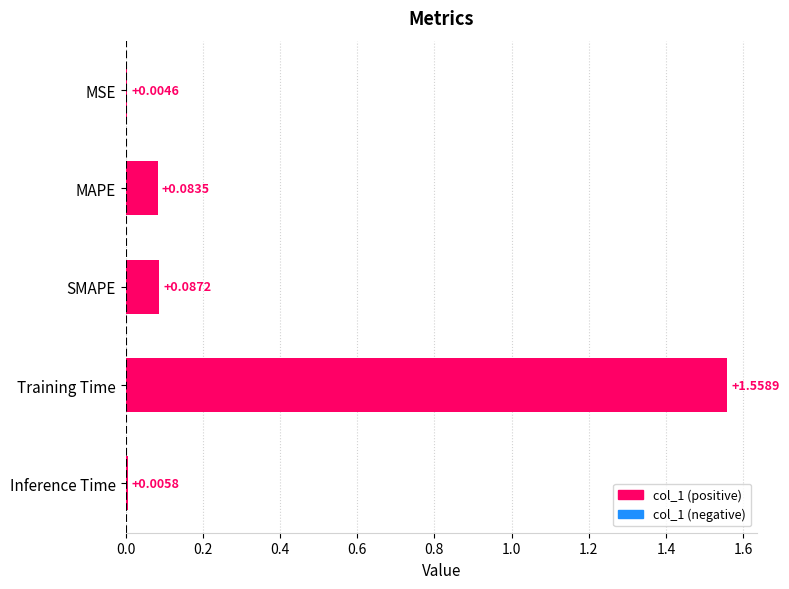

What is the change in value from MSE to MAPE?

+0.1